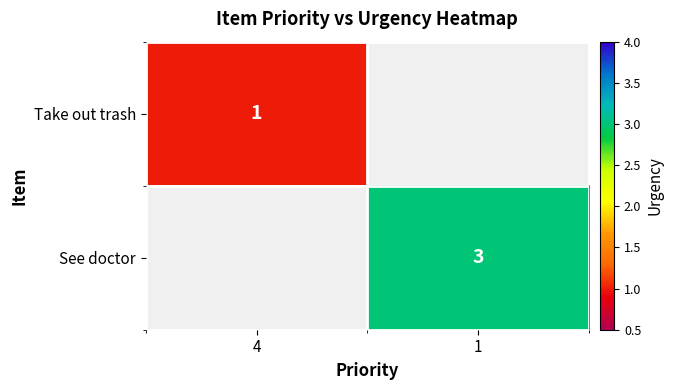

True or false: Take out trash has a value of 0 at 4.

False